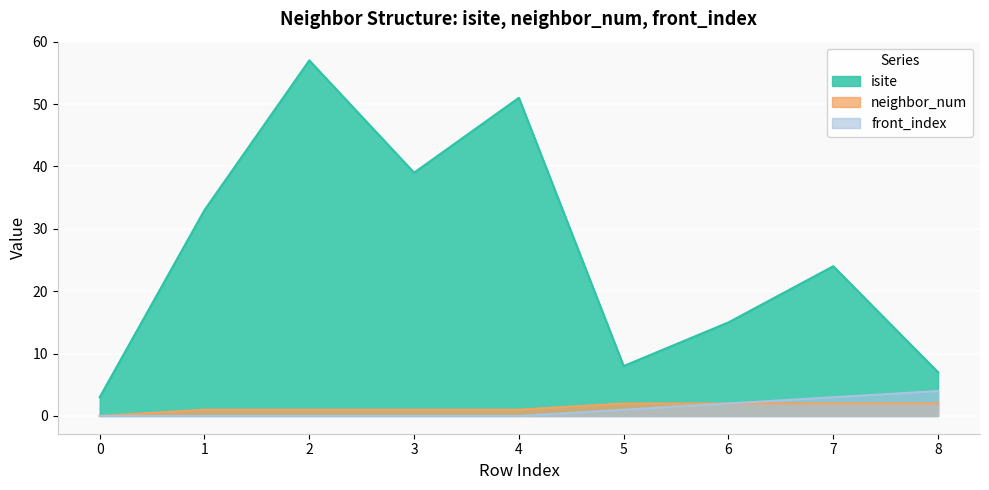

List the labels in order of neighbor_num value, smallest first.

0, 1, 2, 3, 4, 5, 6, 7, 8